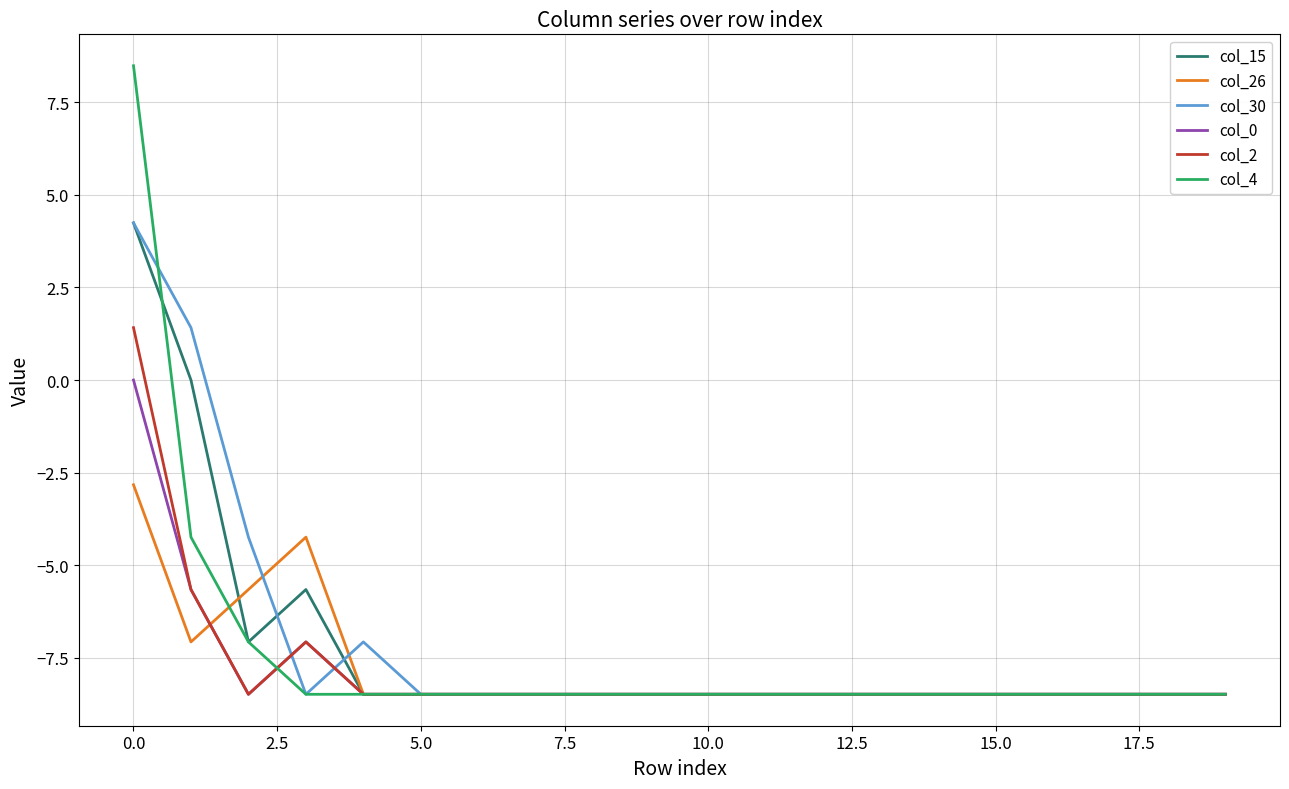

Which series has the widest spread of values?

col_4